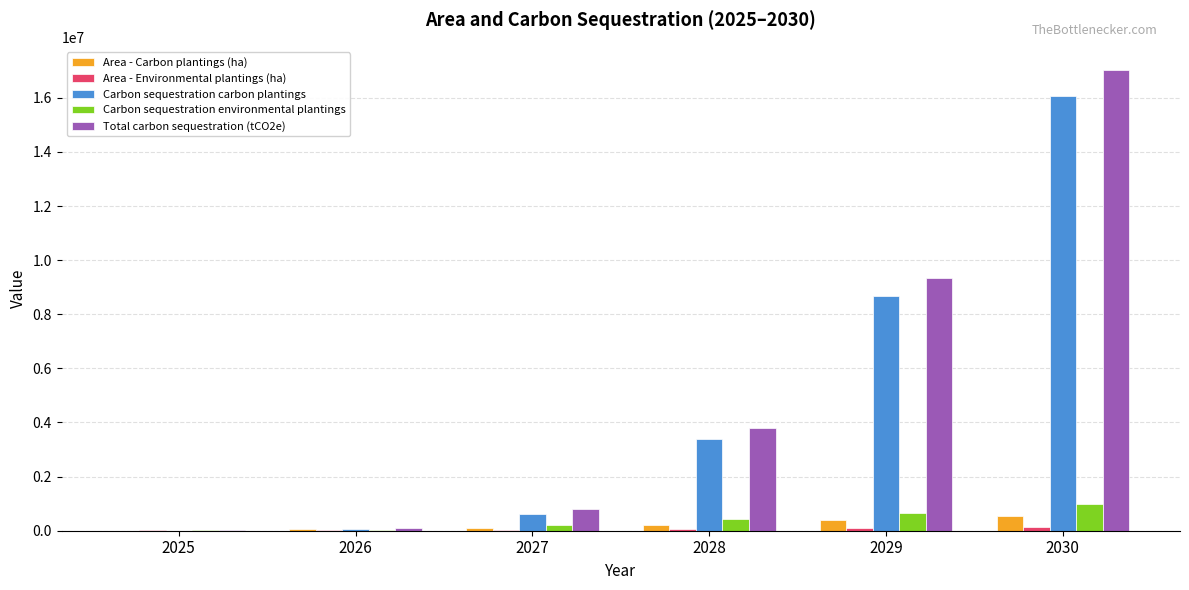

The value of Carbon sequestration environmental plantings at 2028 is 419772.9. True or false?

True